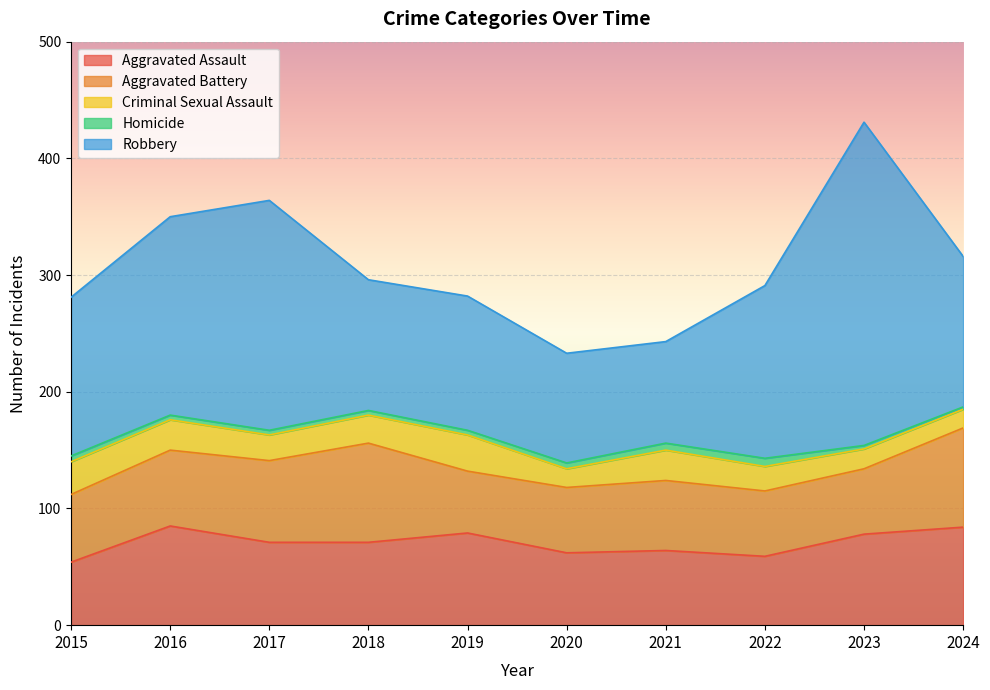

What are all the series names shown in the legend?

Aggravated Assault, Aggravated Battery, Criminal Sexual Assault, Homicide, Robbery